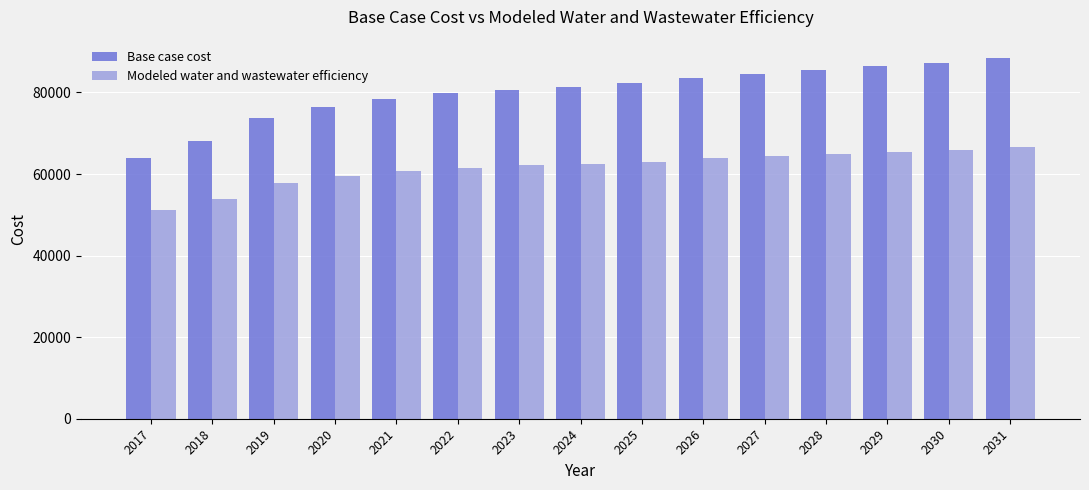

What is the total value across all series at 2024?

143972.7